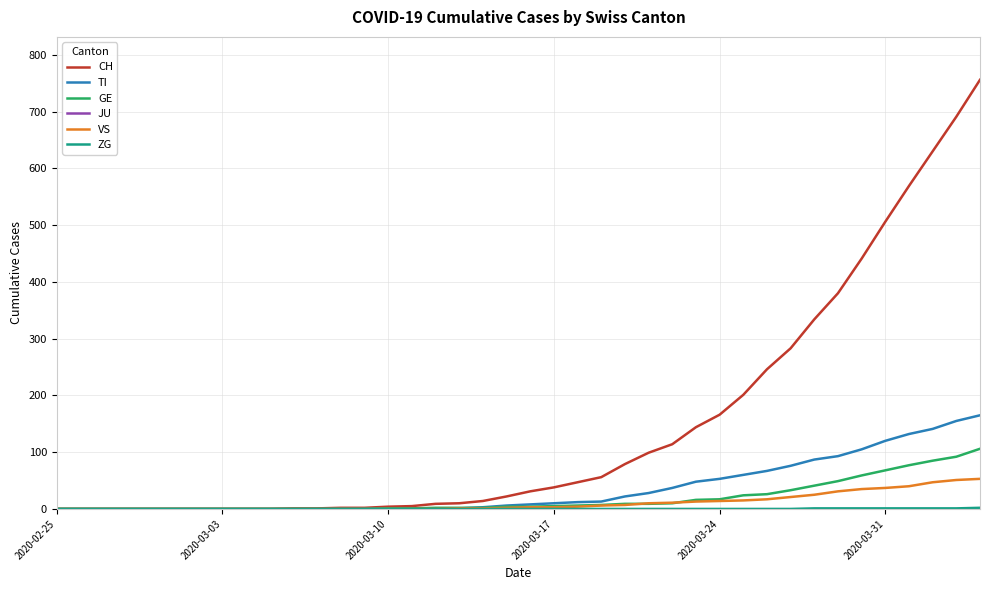

How many lines are shown in the chart?

6